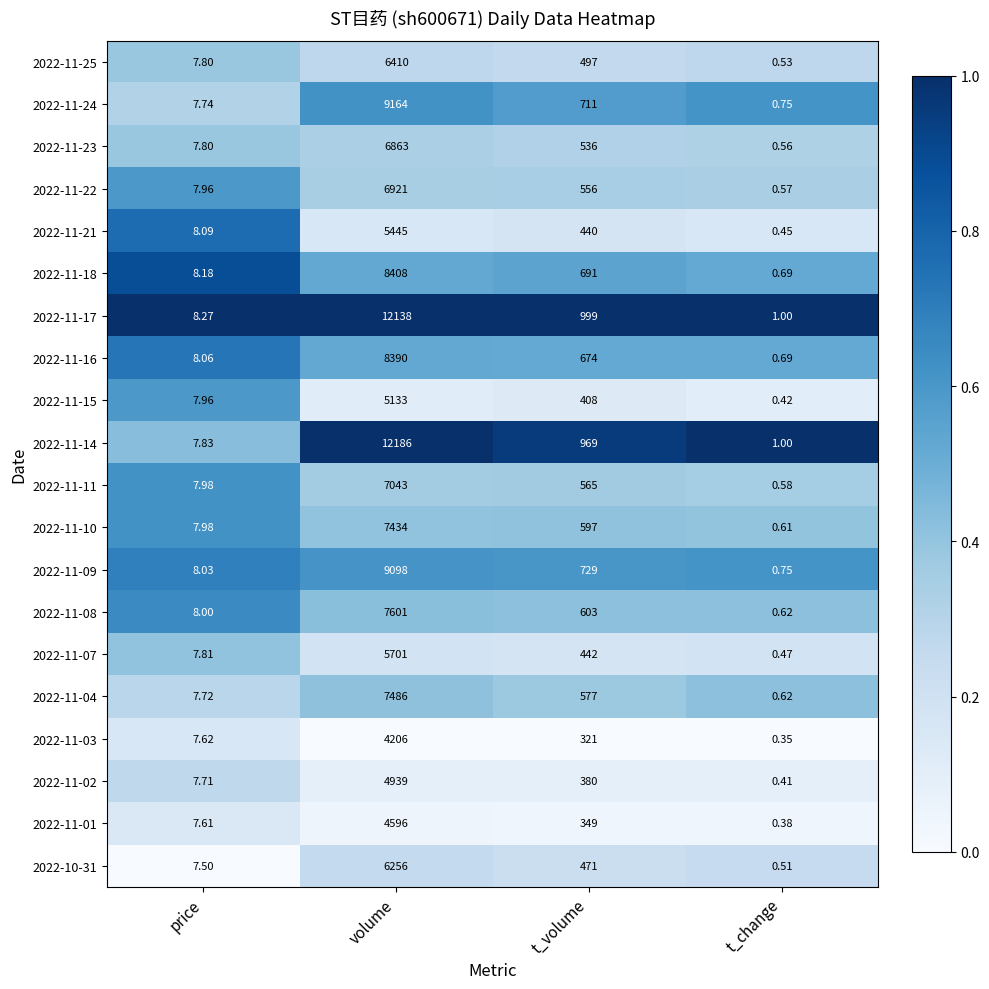

Where does the 2022-11-11 series first go above 565?

volume